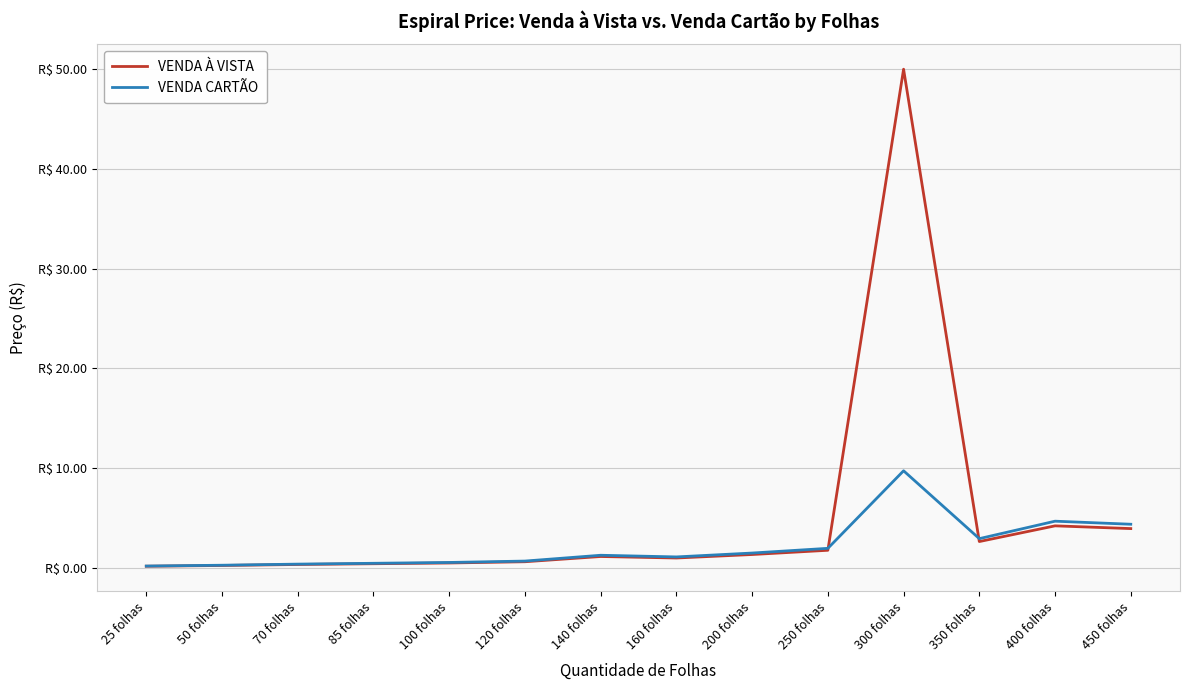

The value of VENDA À VISTA at 160 folhas is 1.0. True or false?

True